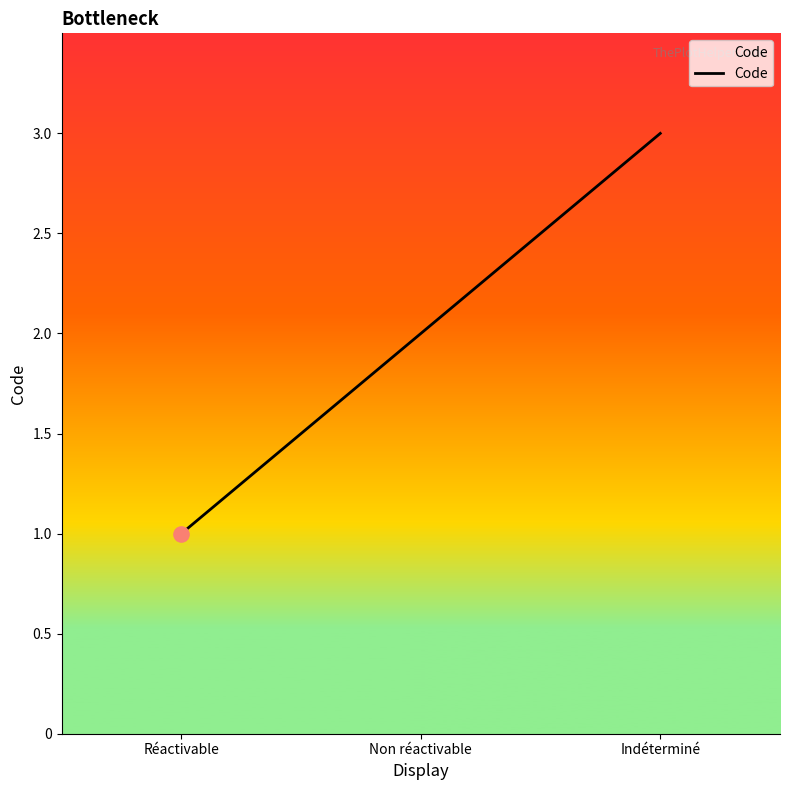

What is the change in value from Non réactivable to Indéterminé?

+1